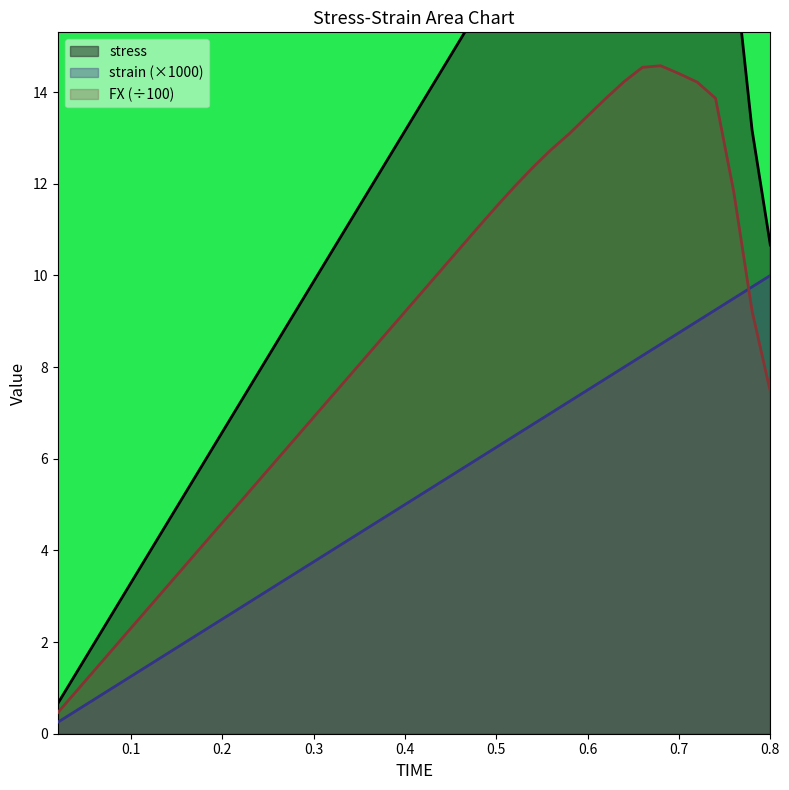

Which series has the widest spread of values?

FX